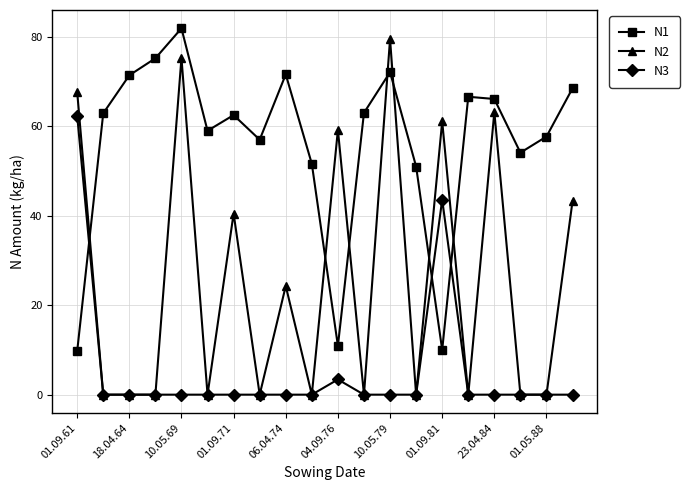

Which series has the largest total across all categories?

N1